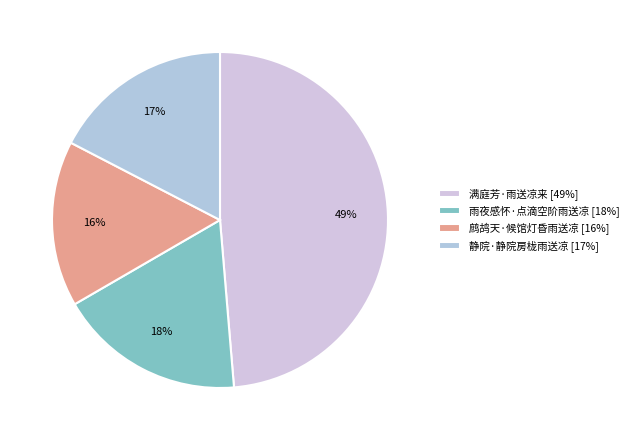

To the nearest percent, what is the combined percentage of 满庭芳·雨送凉来 and 静院·静院房栊雨送凉?

66%